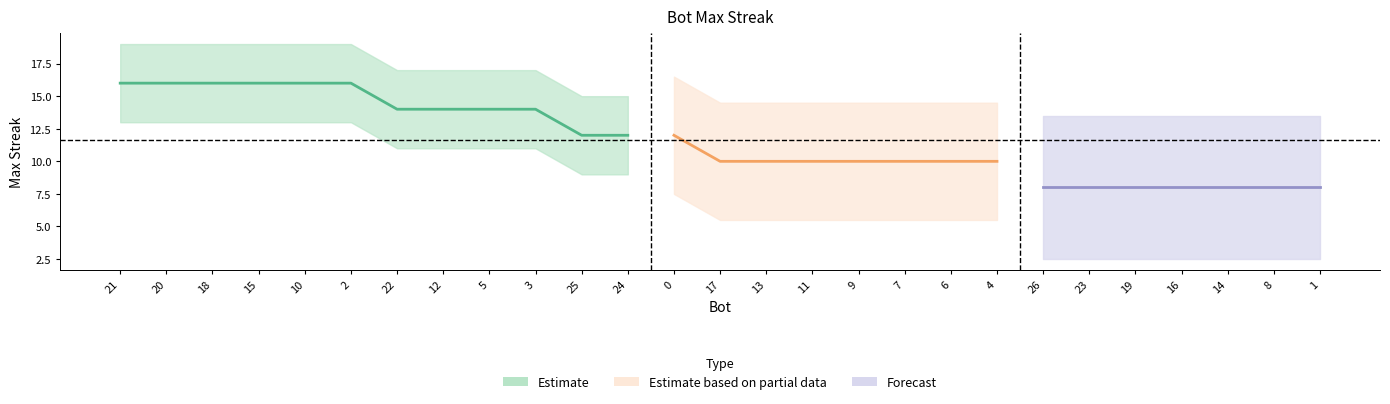

What is the ratio of the value at 16 to the value at 18?

0.5